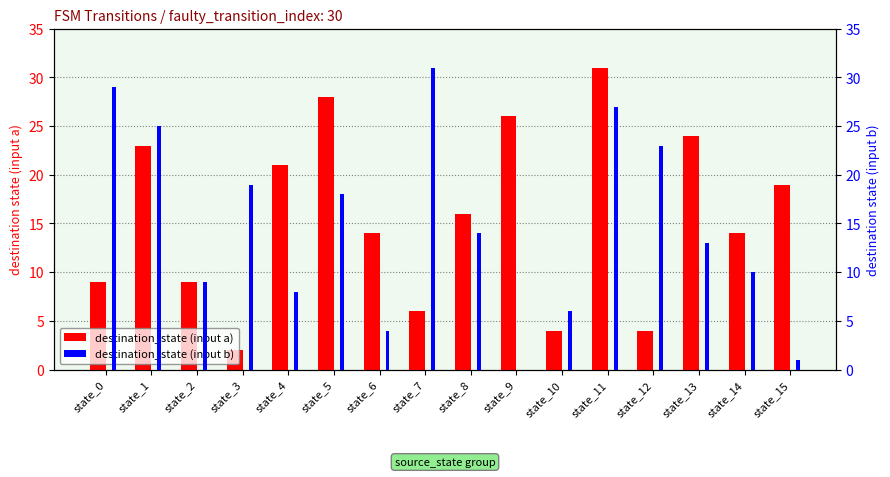

What are all the series names shown in the legend?

destination_state (input a), destination_state (input b)